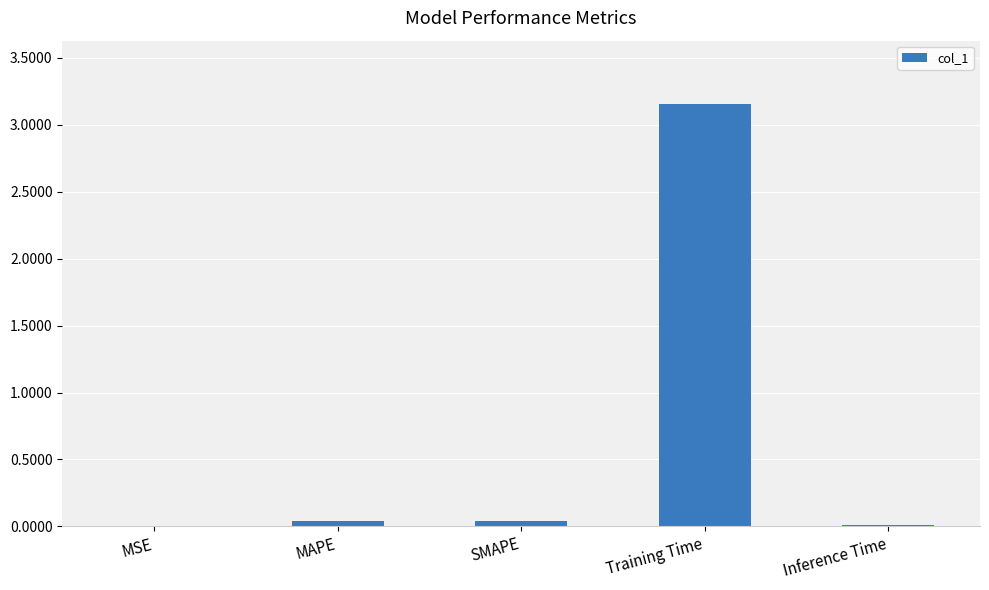

The value at MSE is 0.0. True or false?

True